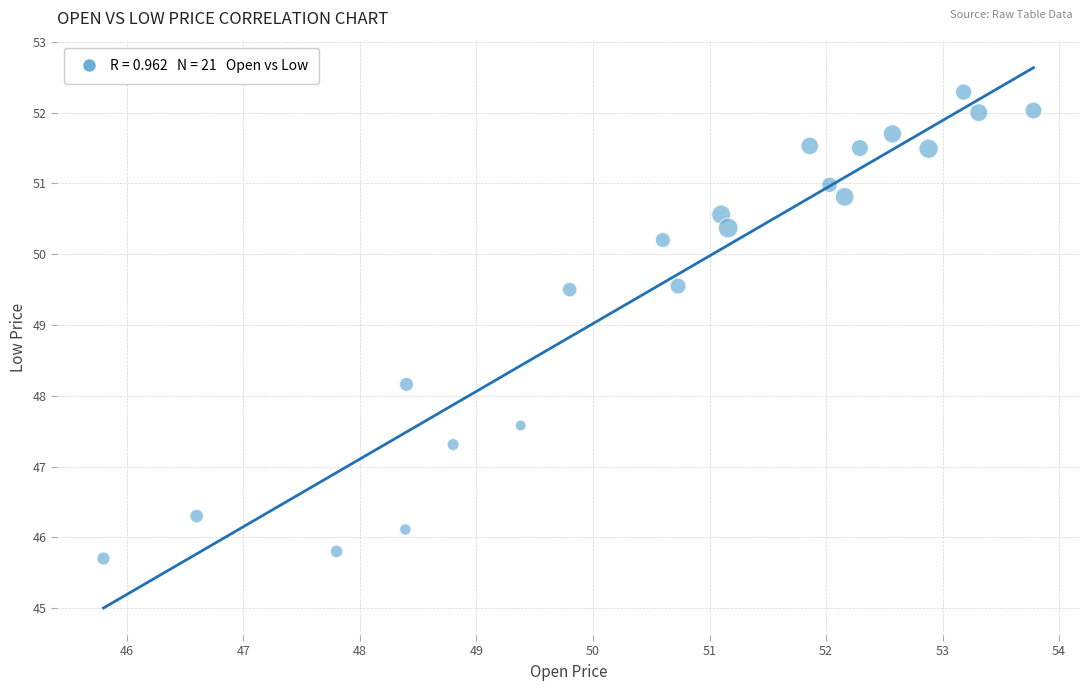

What Y value in the scatter plot is closest to 48?

48.2